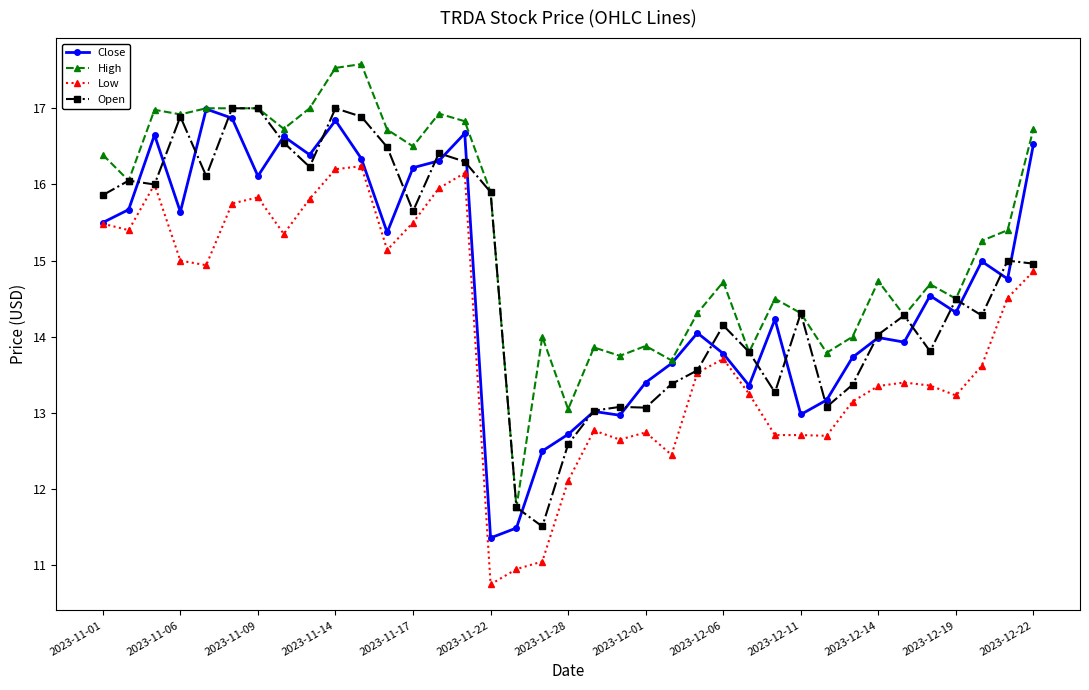

Which series has the largest total across all categories?

High